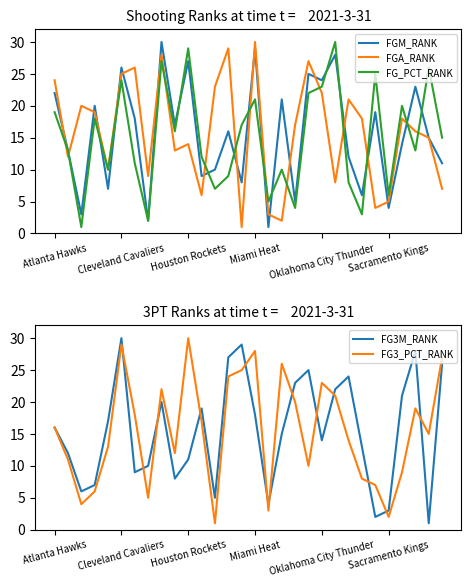

What is the spread (max minus min) of values at 6?

17